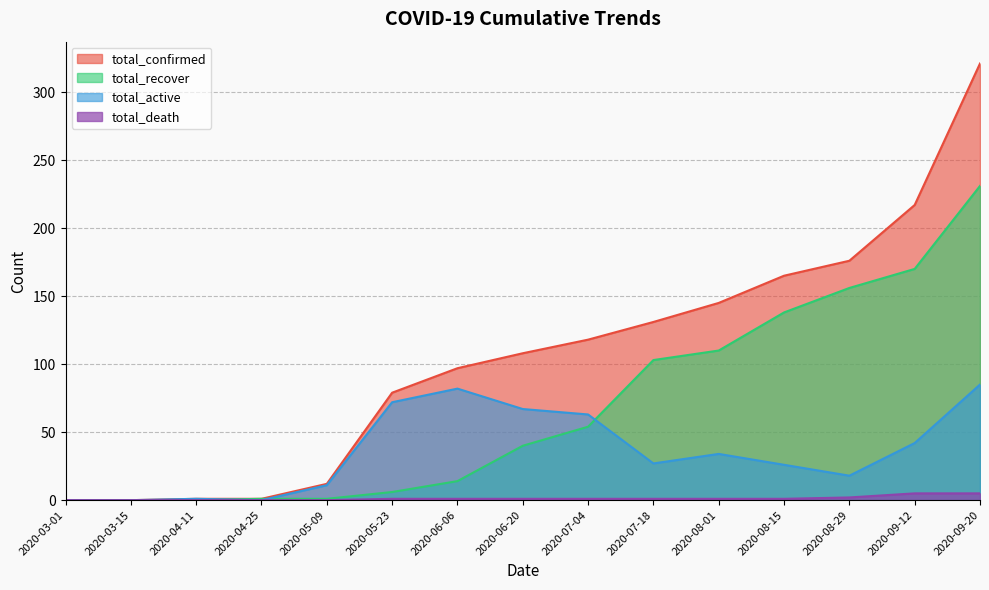

True or false: total_death and total_confirmed cross at least once.

False